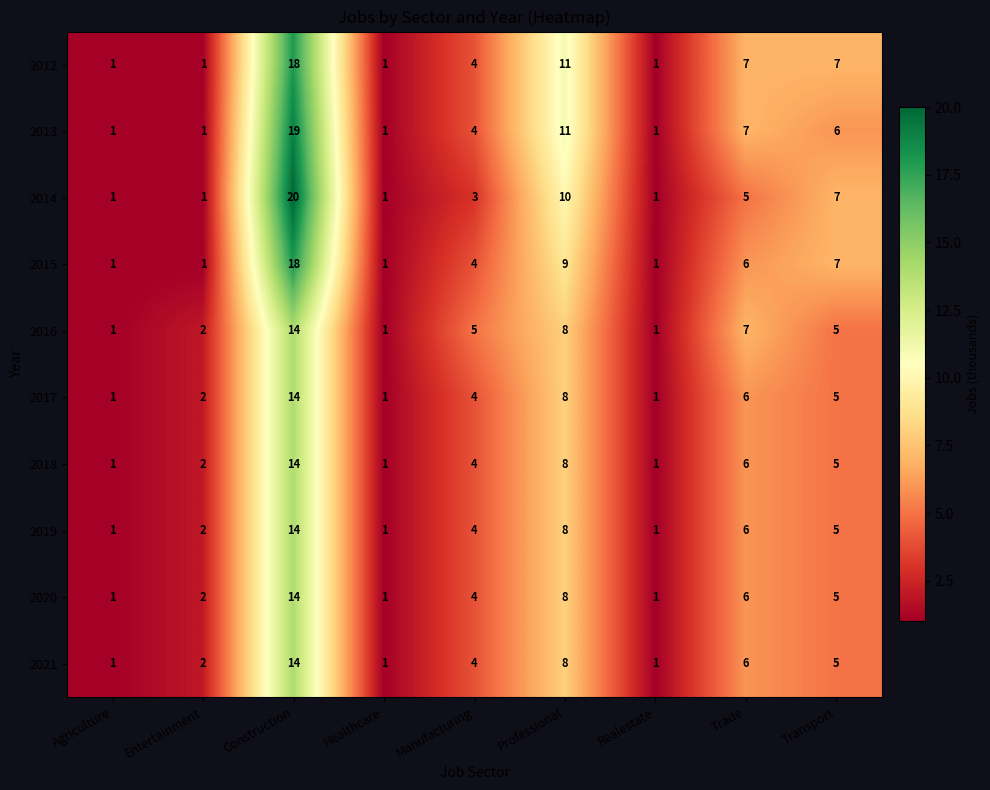

At which label is 2015 closest to 9?

Professional